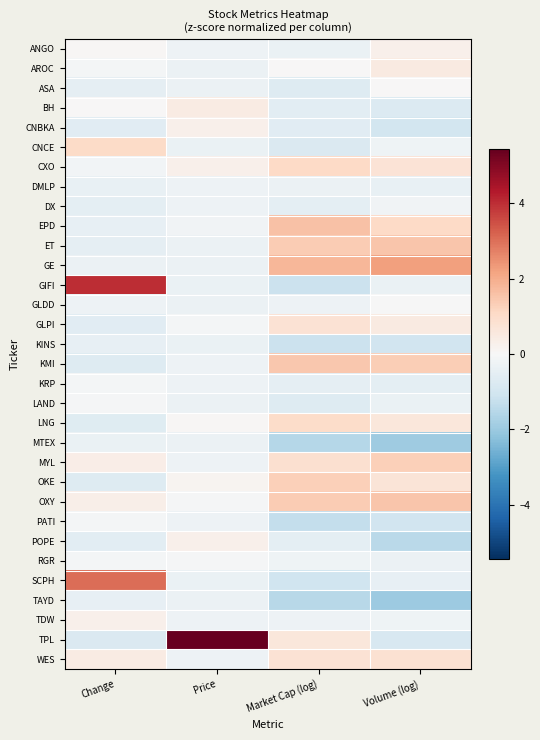

At which category is the sum across all series the highest?

Change